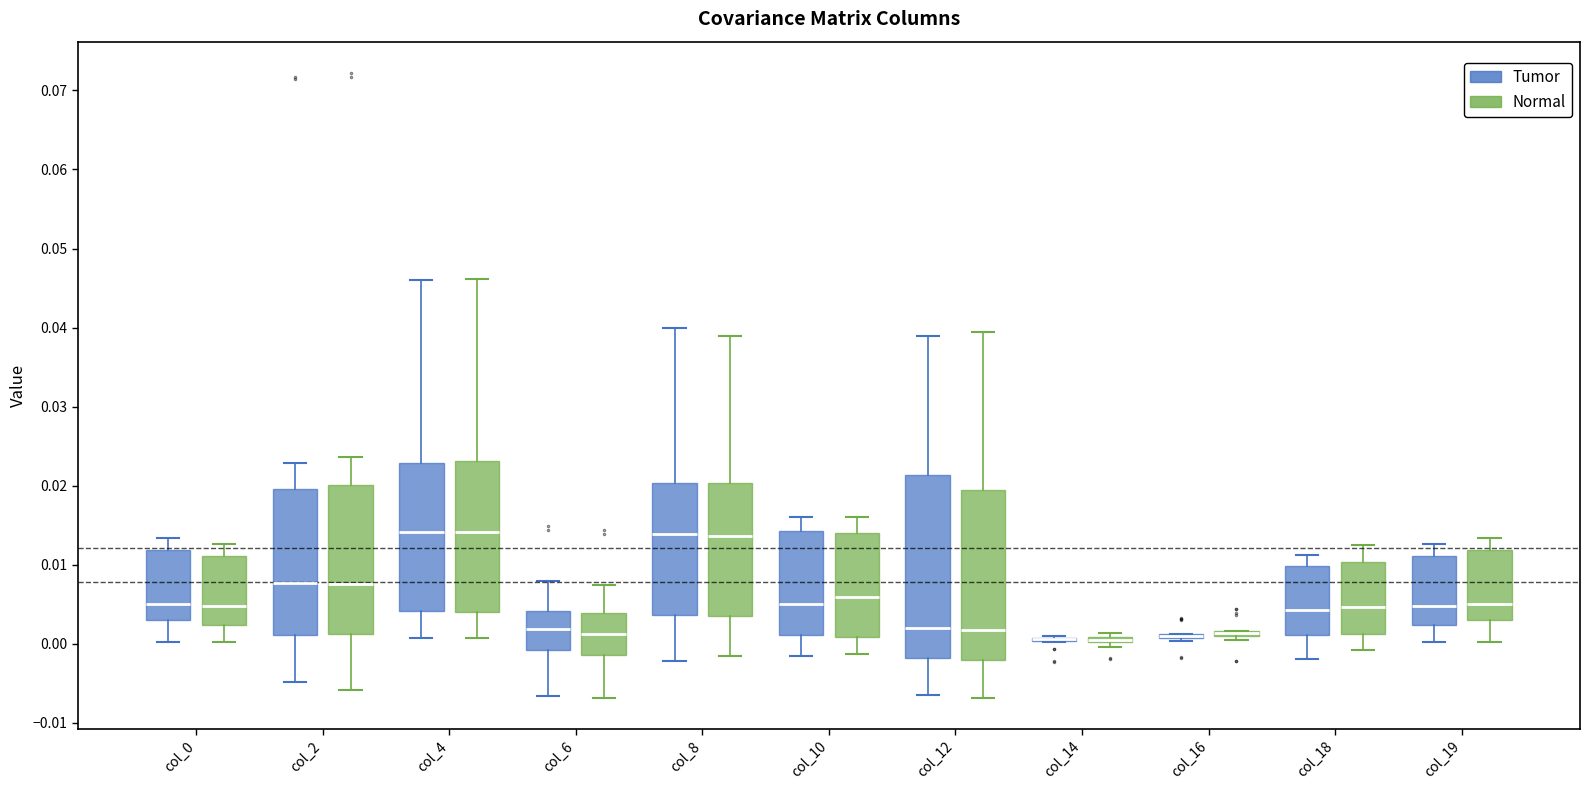

Comparing the boxes themselves (not the whiskers), which one is the tallest?

col_12 (Tumor)